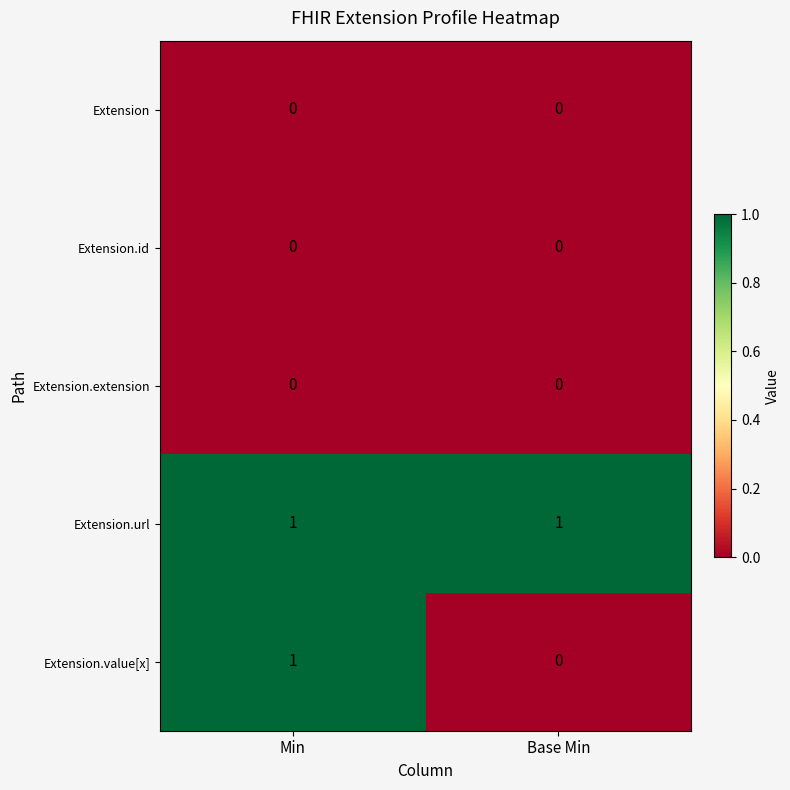

Reading left to right, extract all data points from this chart.

Extension: 0	0
Extension.id: 0	0
Extension.extension: 0	0
Extension.url: 1	1
Extension.value[x]: 1	0